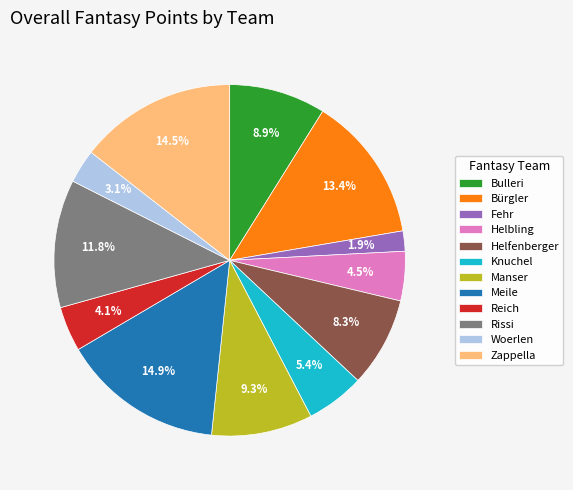

Combined, what portion of the pie is Woerlen and Bulleri?

12.0%